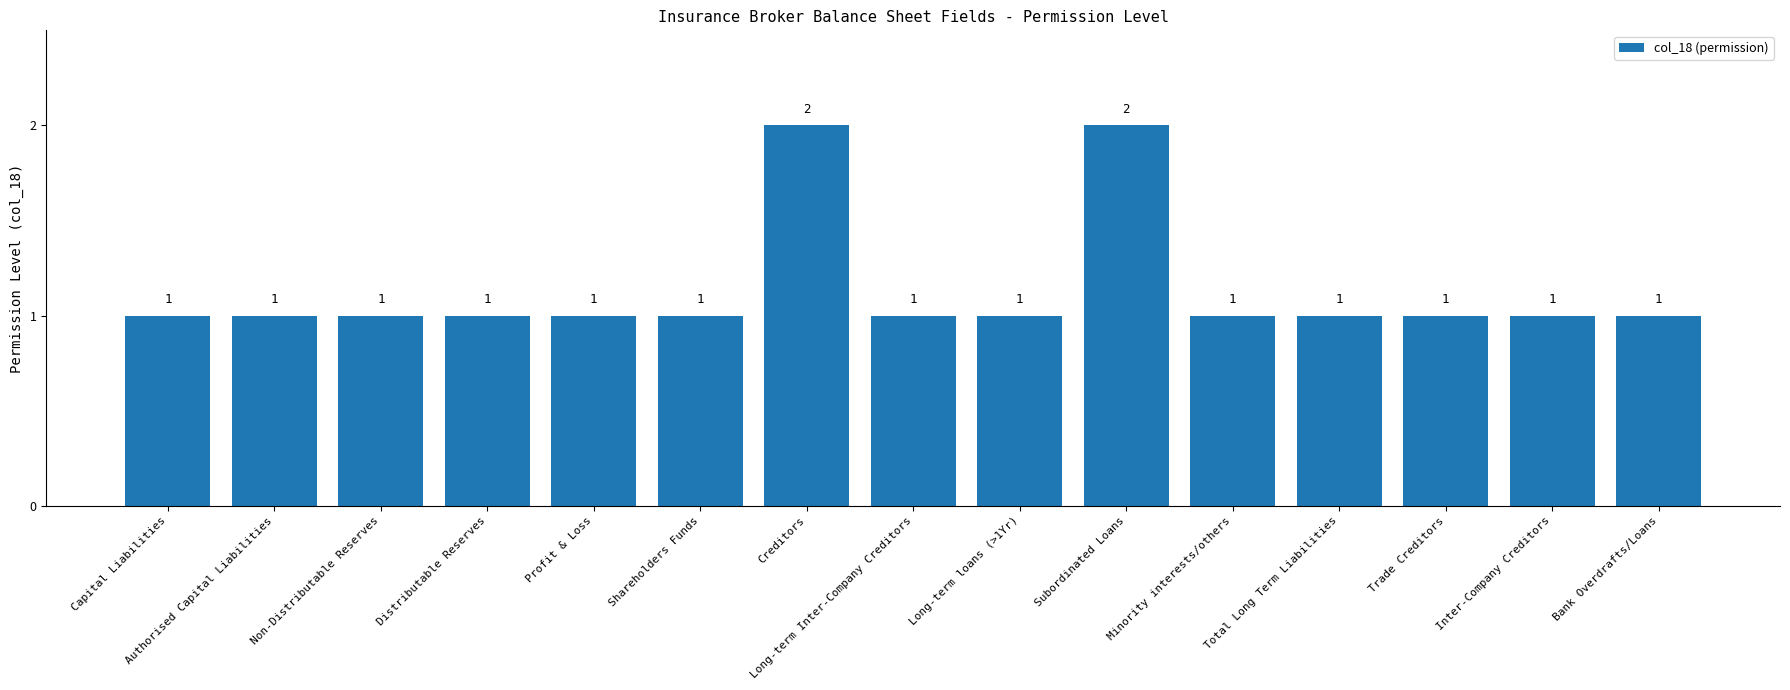

Which has a higher value, Subordinated Loans or Inter-Company Creditors?

Subordinated Loans